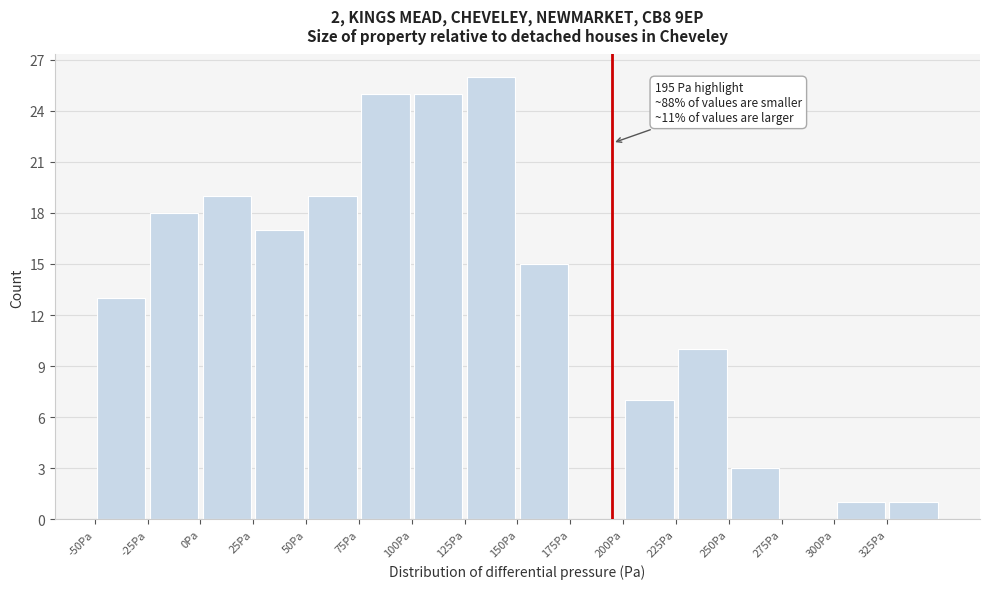

Which range on the x-axis has the tallest bar?

125 to 150